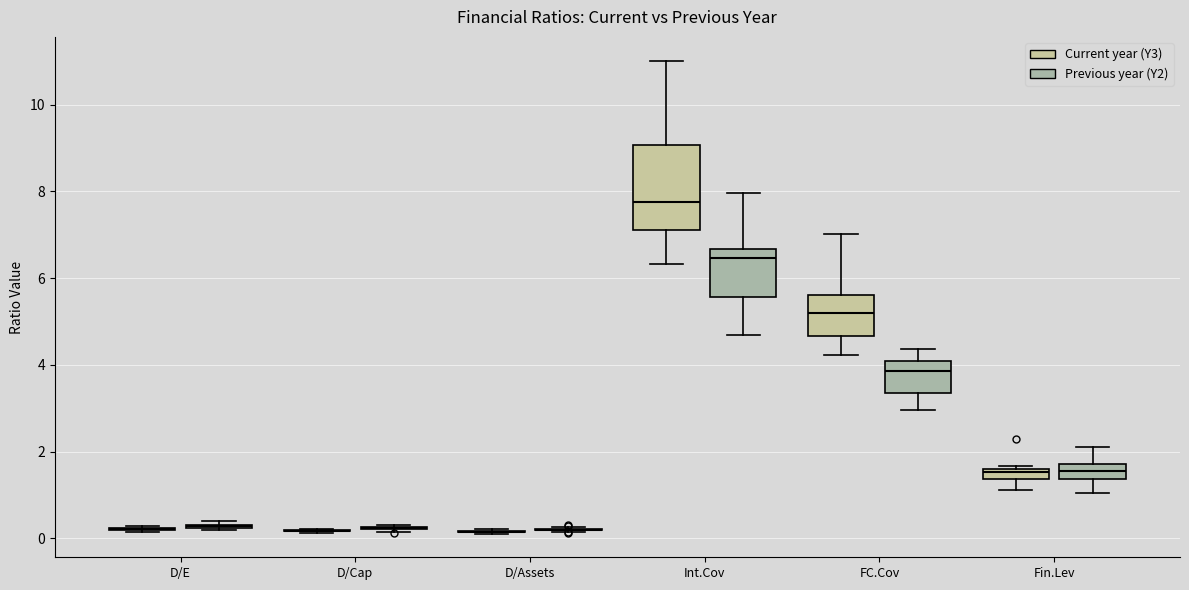

Which box is the tallest, from its lower edge to its upper edge?

Int.Cov (Current year (Y3))